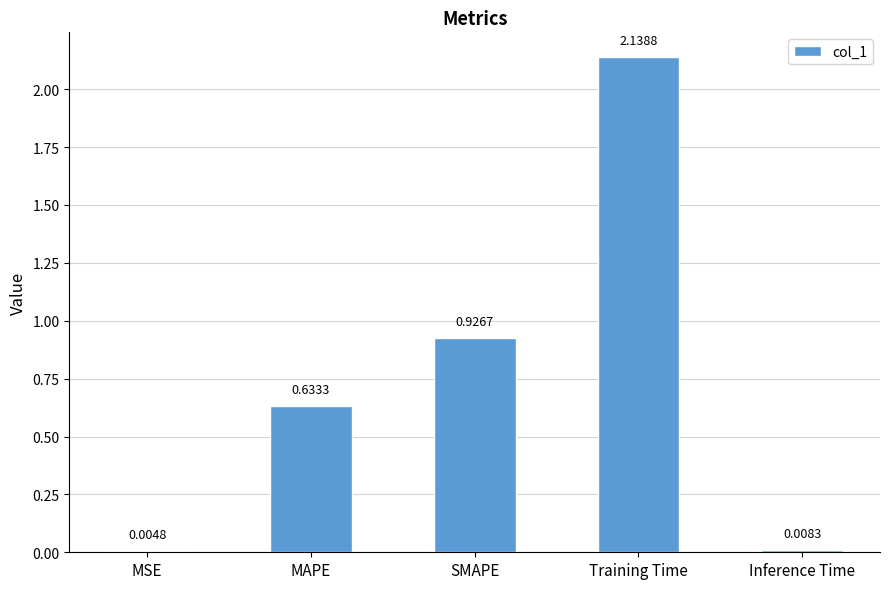

Which has a higher value, Inference Time or SMAPE?

SMAPE